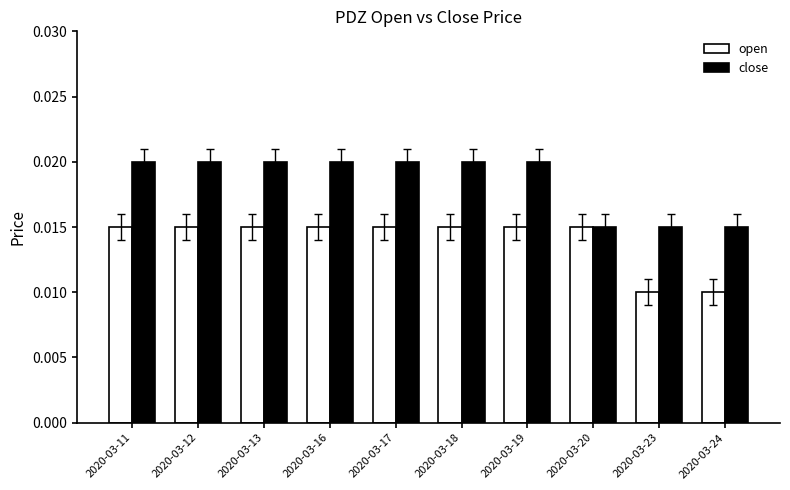

List the series in order of their peak value, highest first.

close, open